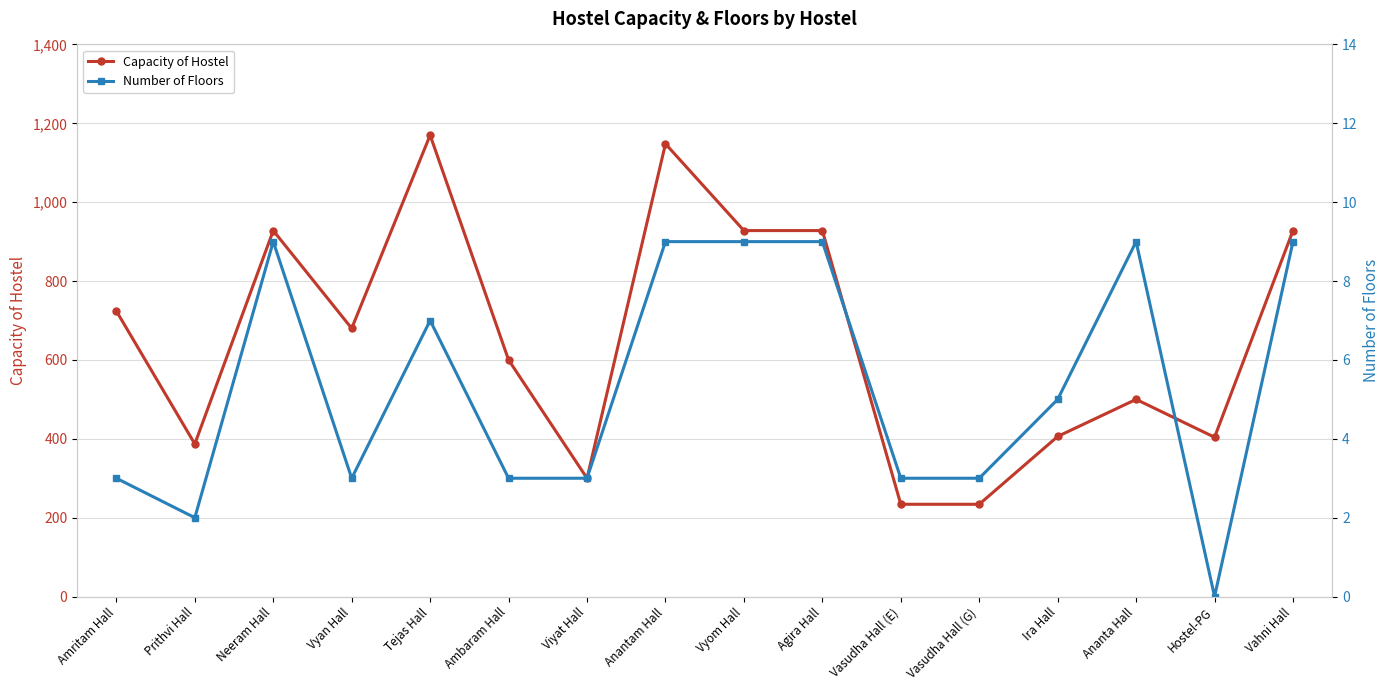

True or false: Number of Floors and Capacity of Hostel cross at least once.

False